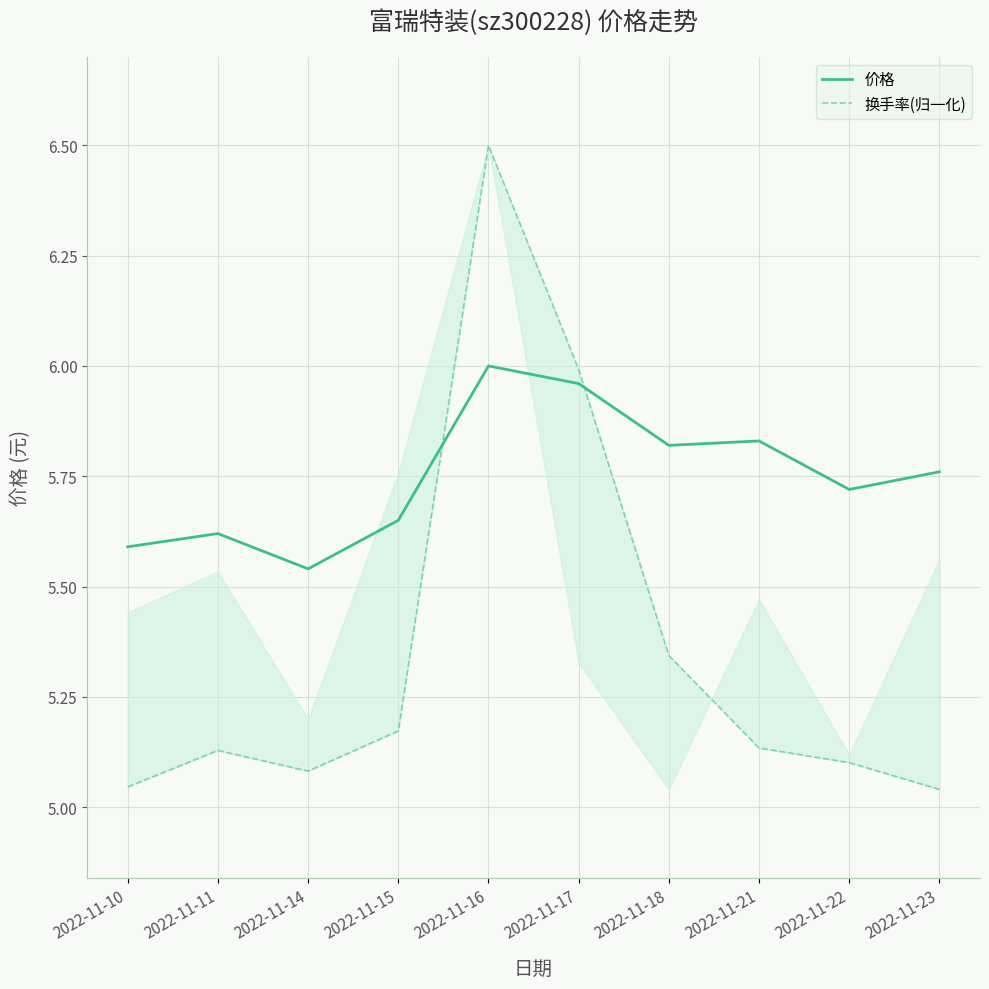

Which series has the largest total across all categories?

价格